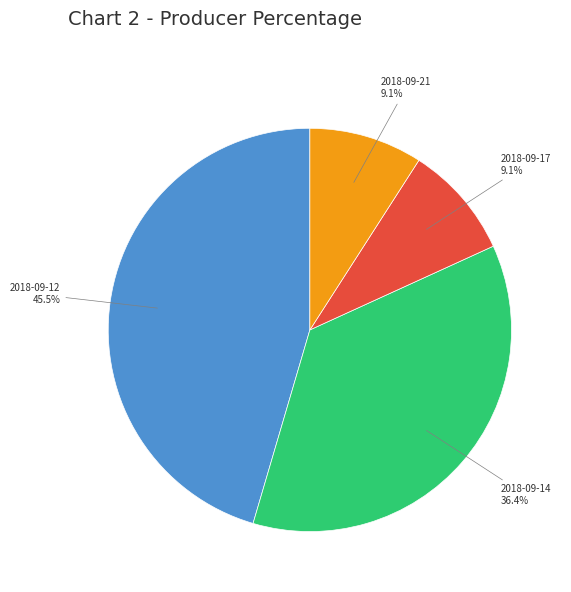

Does any single category account for the majority?

No